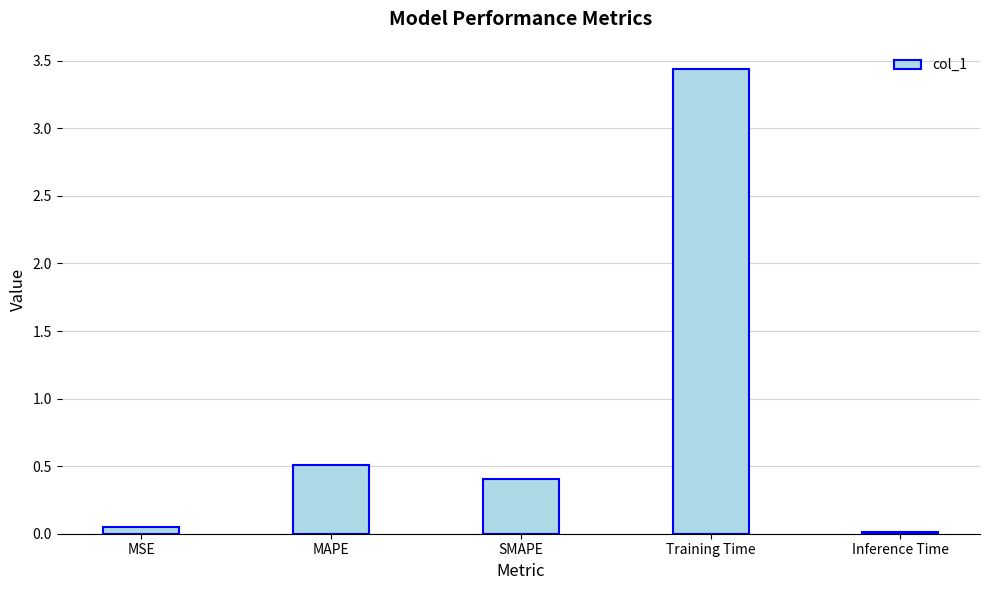

Which has a higher value, Training Time or MAPE?

Training Time